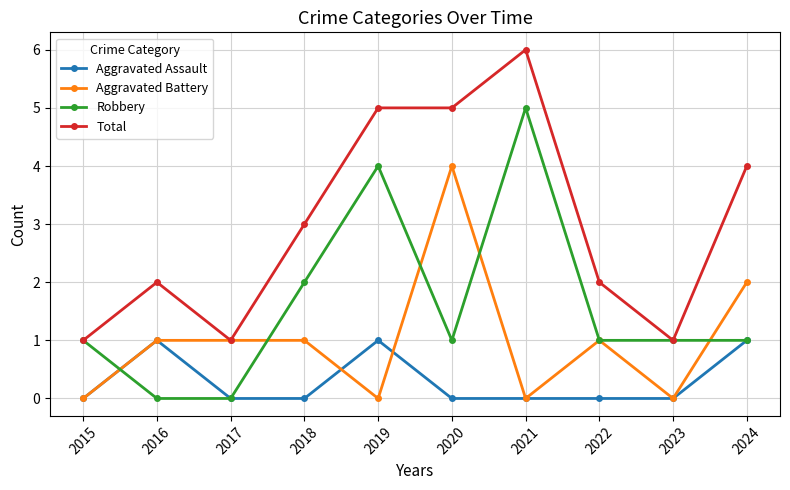

At 2018, list the series in order from smallest to largest.

Aggravated Assault, Aggravated Battery, Robbery, Total